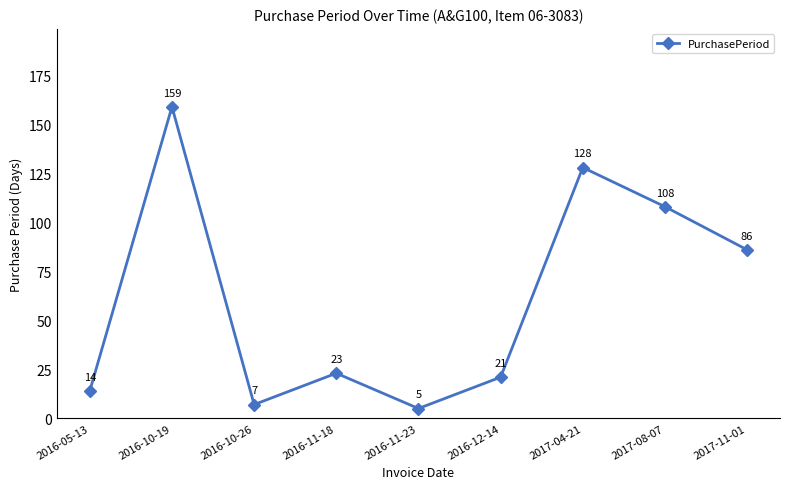

How many categories are shown in the chart?

9